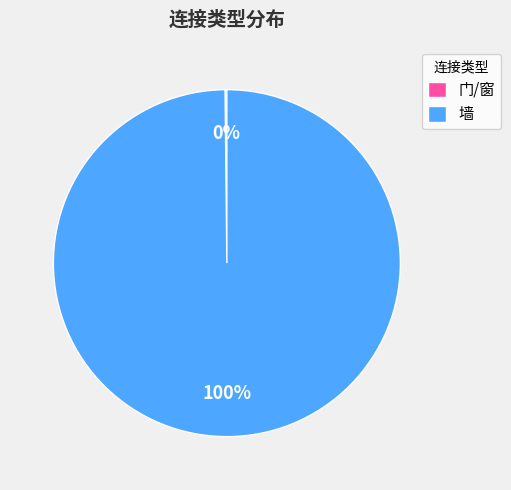

Which slice is the largest?

墙